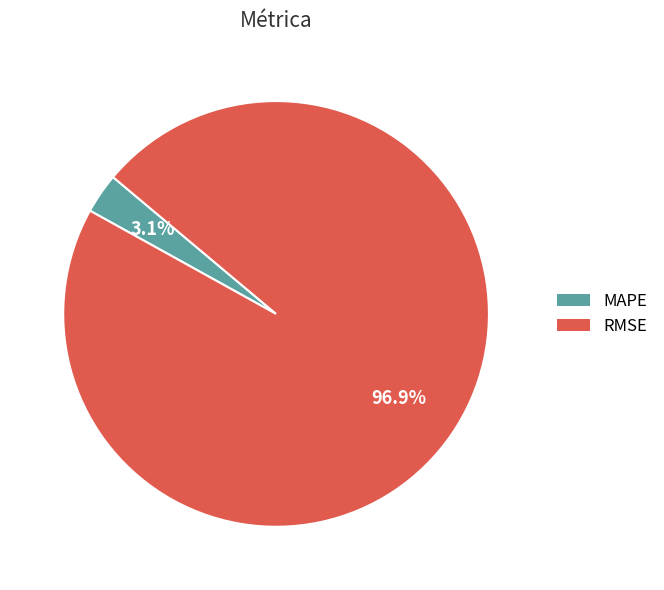

What is the largest slice in the pie chart?

RMSE